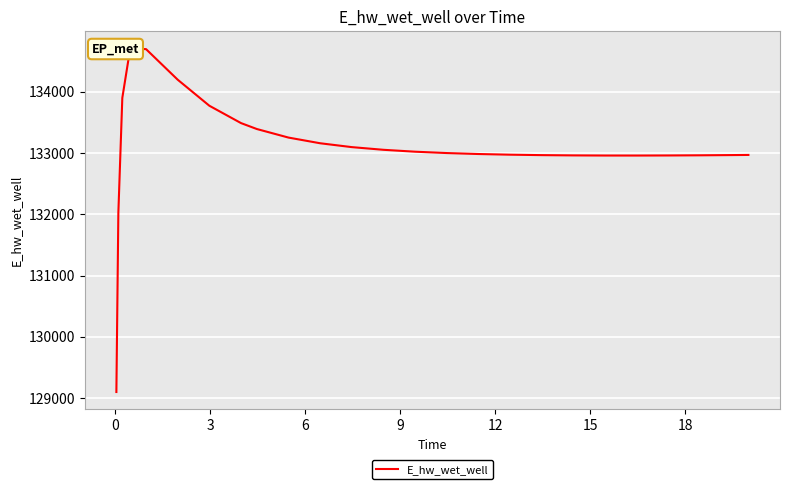

Reading left to right, list all the values displayed in this chart.

129099.5	132025.0	133897.4	134706.4	134693.6	134194.9	133770.2	133487.2	133390.4	133250.7	133158.0	133095.0	133051.2	133020.3	132998.2	132982.5	132971.6	132964.3	132959.9	132957.8	132957.6	132958.9	132961.4	132965.1	132967.4